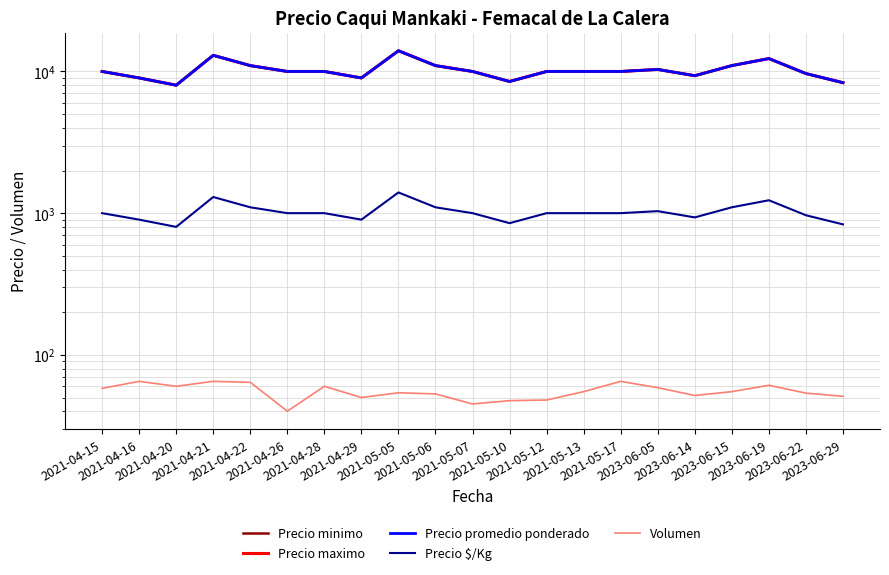

Reading left to right, extract all data points from this chart.

Precio minimo: 10000.0	9000.0	8000.0	13000.0	11000.0	10000.0	10000.0	9000.0	14000.0	11000.0	10000.0	8500.0	10000.0	10000.0	10000.0	10333.3	9333.3	11000.0	12333.3	9666.7	8333.3
Precio maximo: 10000.0	9000.0	8000.0	13000.0	11000.0	10000.0	10000.0	9000.0	14000.0	11000.0	10000.0	8500.0	10000.0	10000.0	10000.0	10333.3	9333.3	11000.0	12333.3	9666.7	8333.3
Precio promedio ponderado: 10000.0	9000.0	8000.0	13000.0	11000.0	10000.0	10000.0	9000.0	14000.0	11000.0	10000.0	8500.0	10000.0	10000.0	10000.0	10333.3	9333.3	11000.0	12333.3	9666.7	8333.3
Precio $/Kg: 1000.0	900.0	800.0	1300.0	1100.0	1000.0	1000.0	900.0	1400.0	1100.0	1000.0	850.0	1000.0	1000.0	1000.0	1033.3	933.3	1100.0	1233.3	966.7	833.3
Volumen: 58.0	65.0	60.0	65.0	64.0	40.0	60.0	50.0	54.0	53.0	45.0	47.5	48.0	55.0	65.0	58.7	51.7	55.0	61.0	53.7	51.0